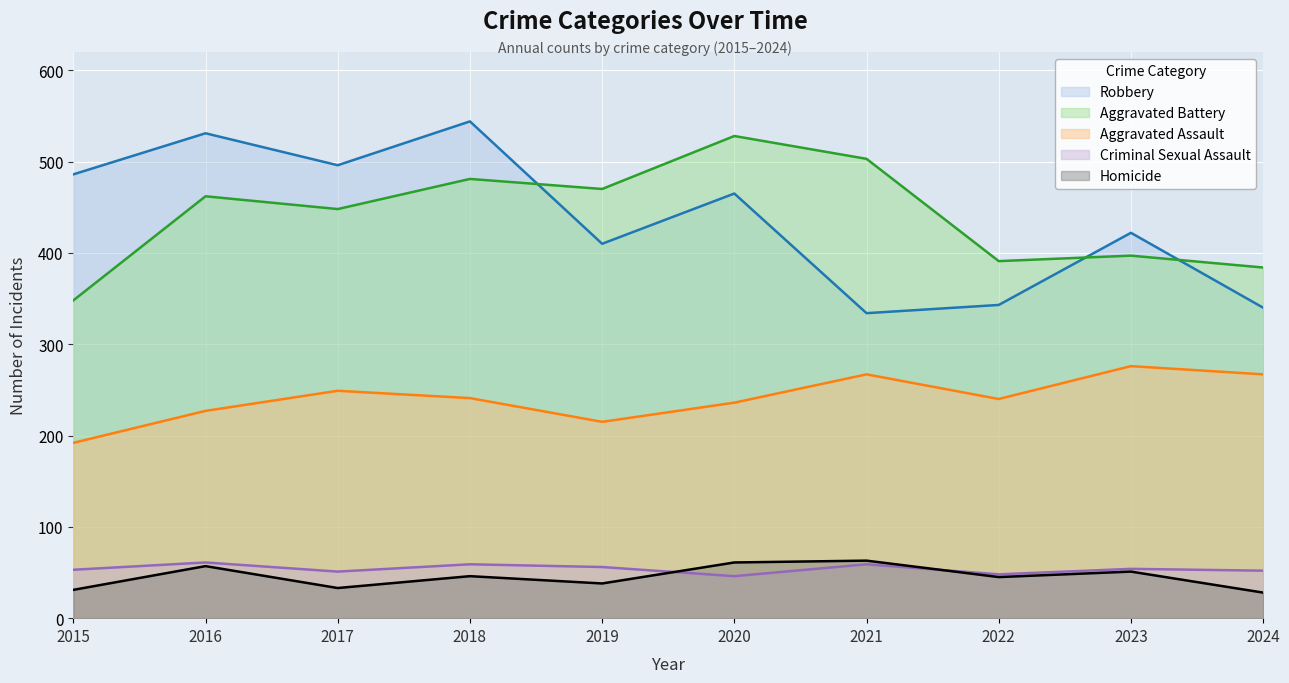

Which series changed the most between 2015 and 2022?

Robbery